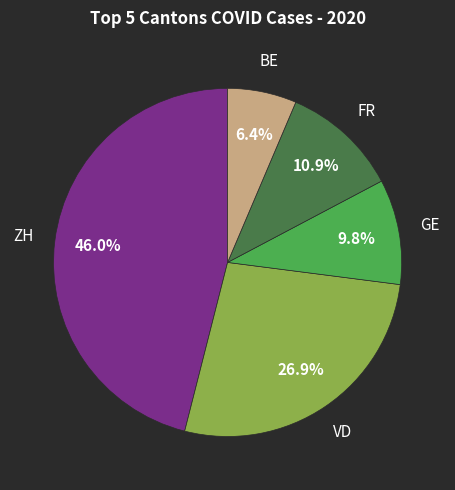

Is there any slice that represents more than half of the pie?

No